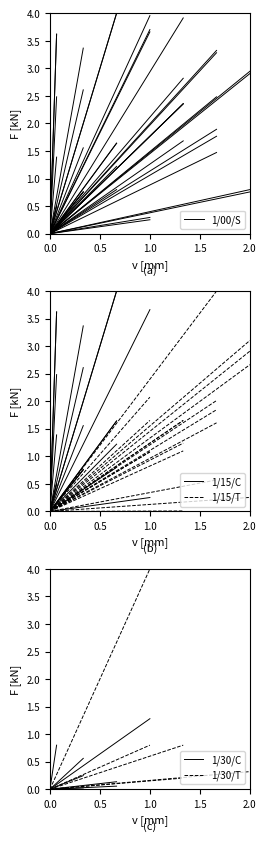

Which series changed the most between 0.0 and 0.5?

1/00/S